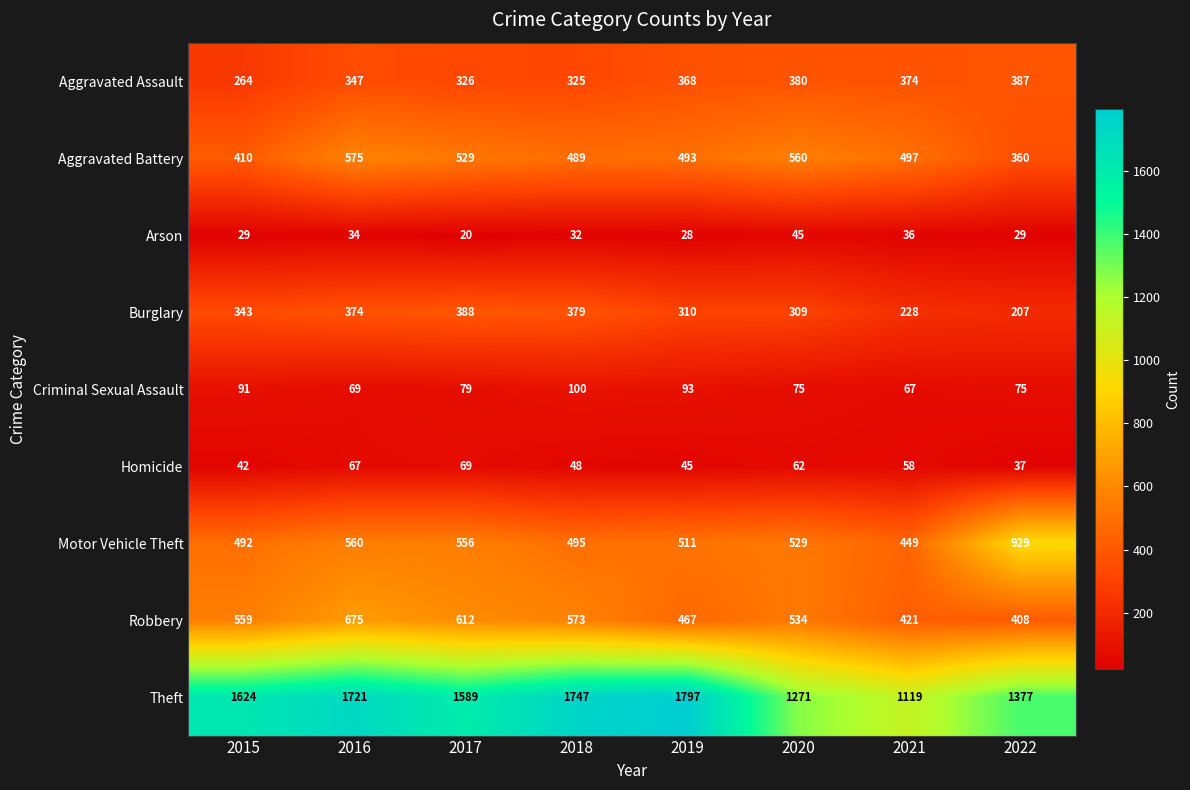

True or false: Robbery has a value of 612 at 2017.

True